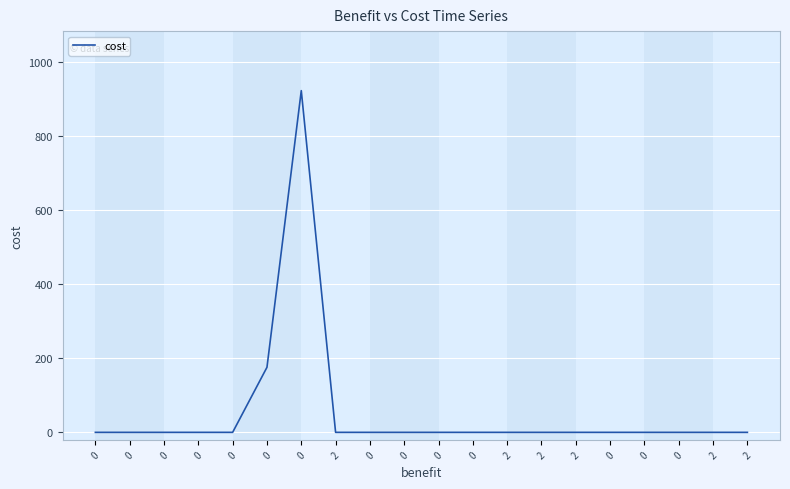

Rank the categories by value from highest to lowest.

0, 0, 0, 0, 0, 0, 0, 2, 0, 0, 0, 0, 2, 2, 2, 0, 0, 0, 2, 2